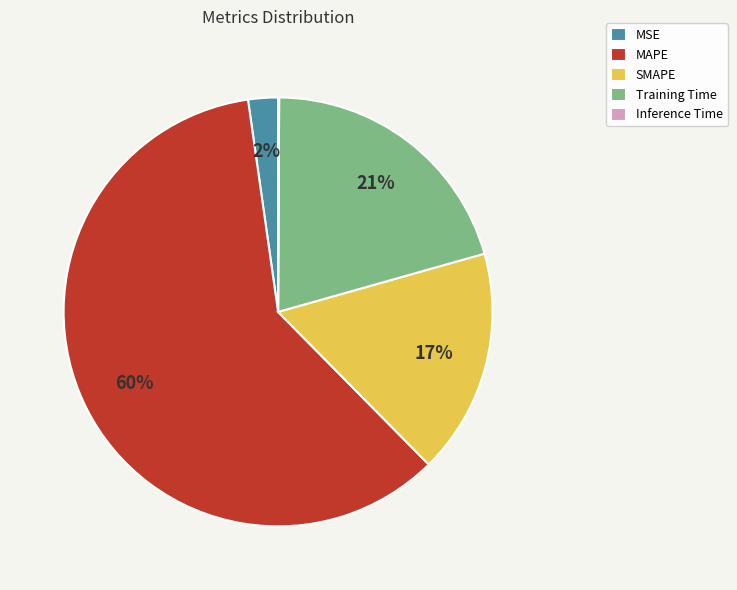

Combined, do Training Time and MAPE account for over 50%?

Yes